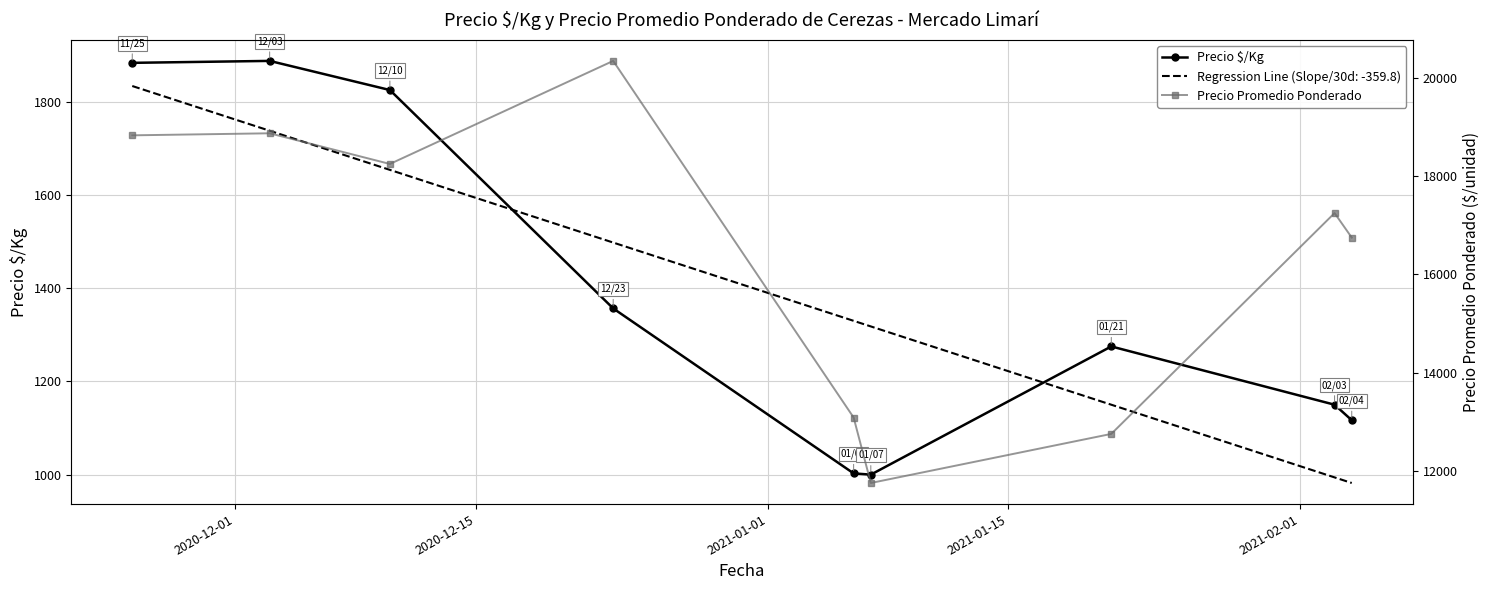

At how many categories does at least one series exceed 10751?

9